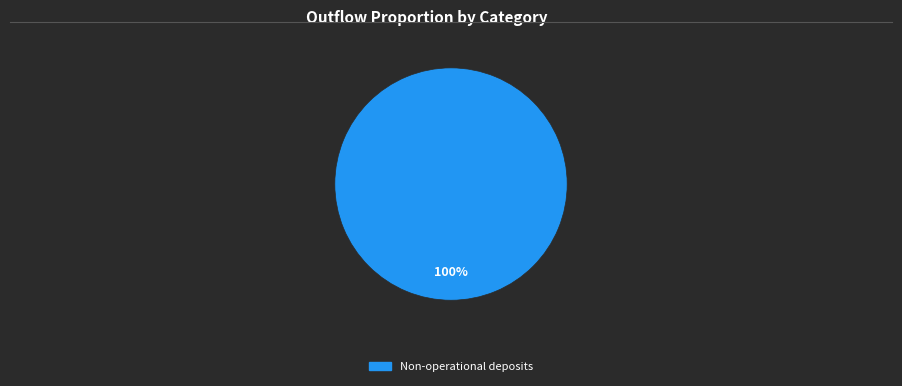

Does any single category account for the majority?

Yes